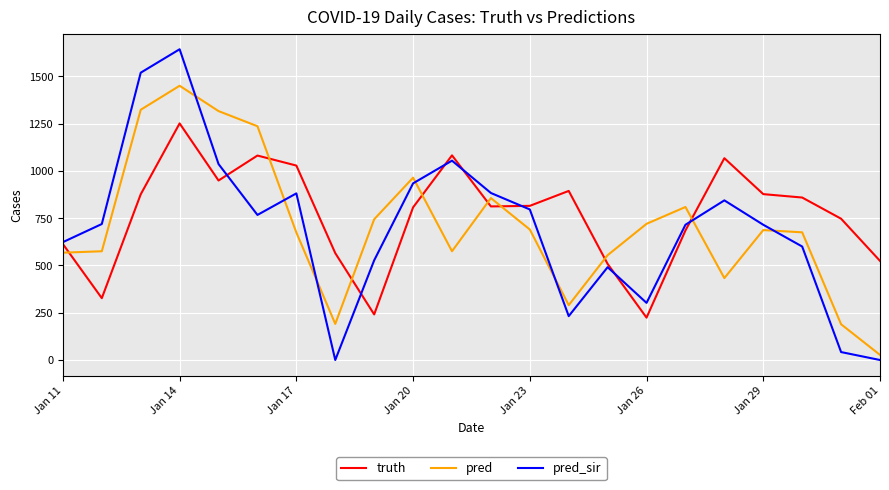

Rank the series by their maximum value, from highest to lowest.

pred_sir, pred, truth